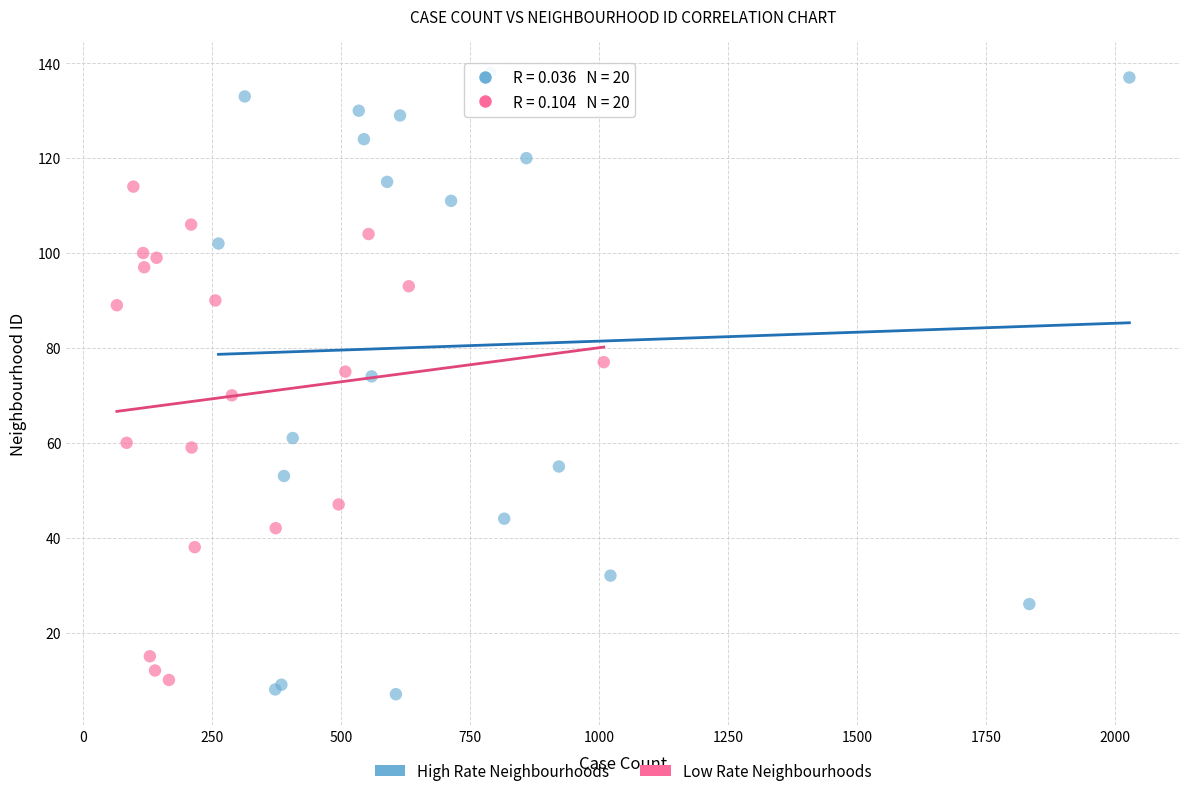

Which series has the largest Y range (max minus min)?

High Rate Neighbourhoods